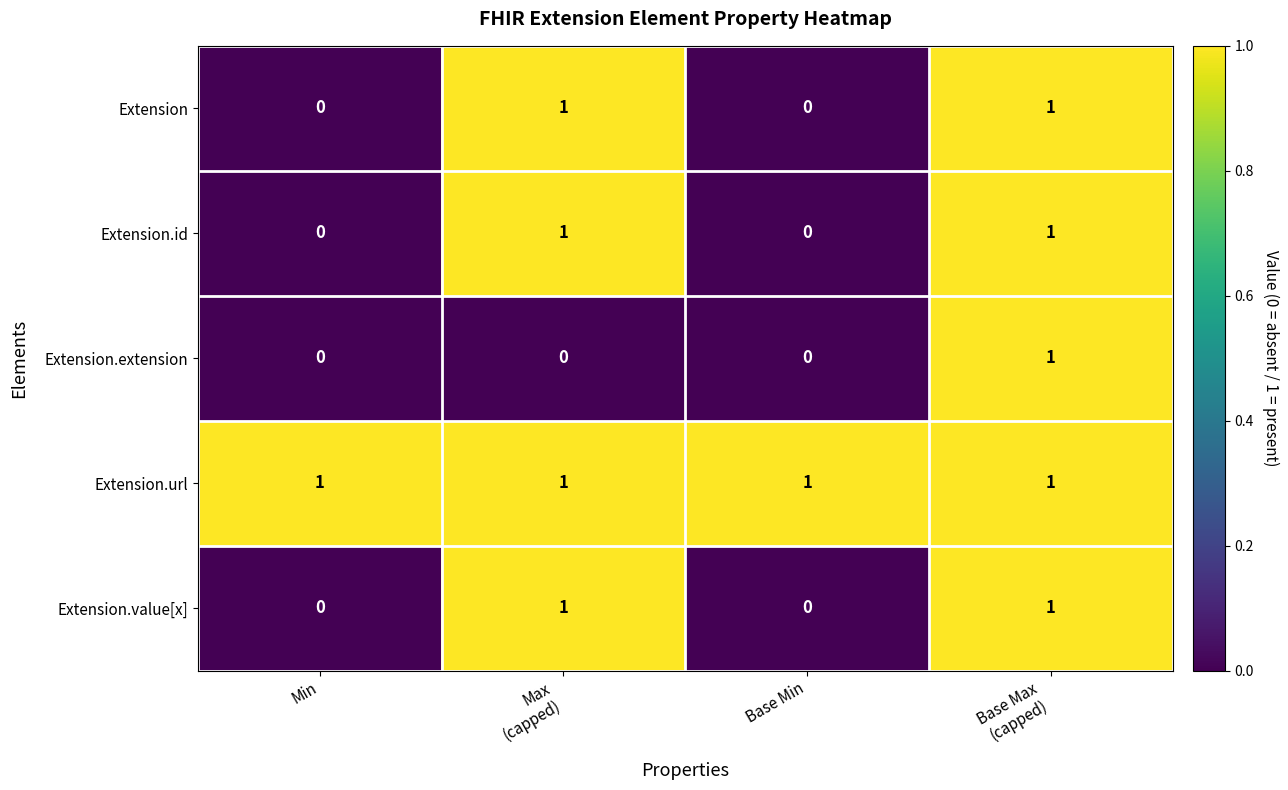

Count the Extension.id values in the range 0 to 1.

4